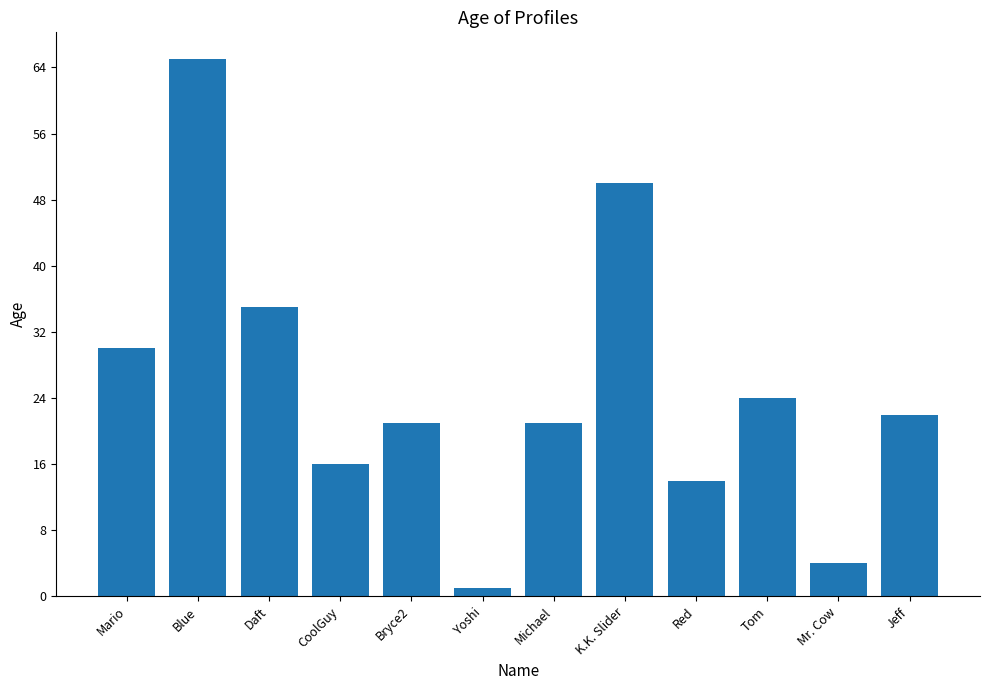

What is the difference between the values at CoolGuy and Mario?

14